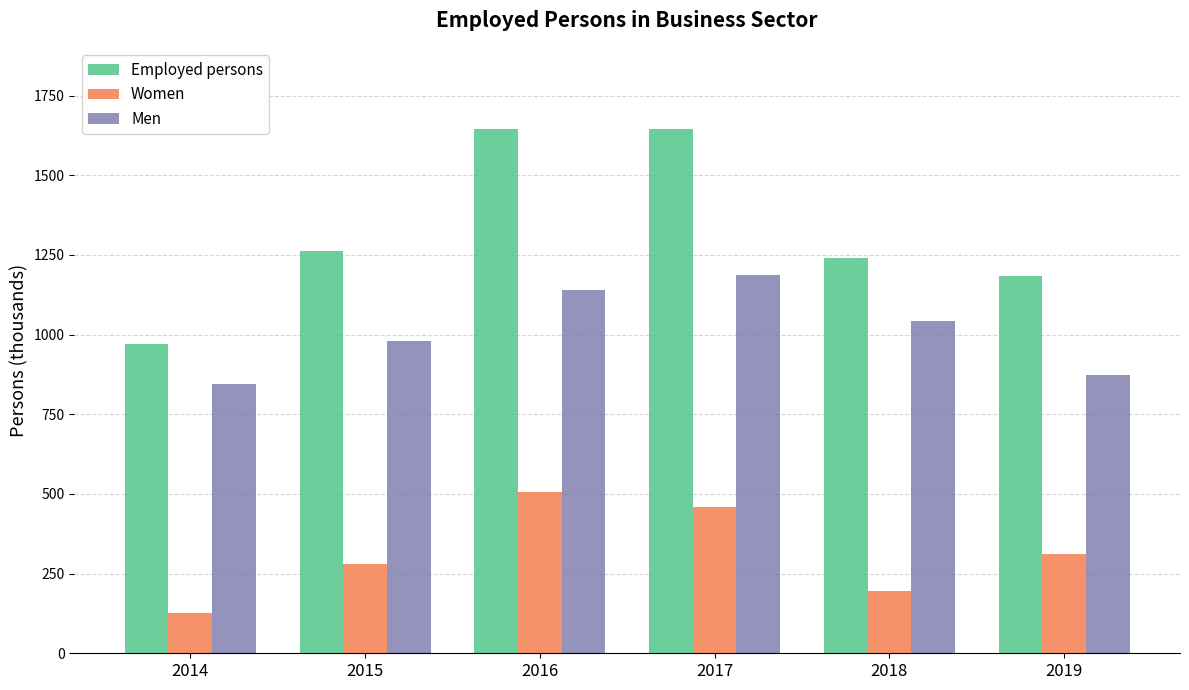

What is the average value of the Women series?

313.0